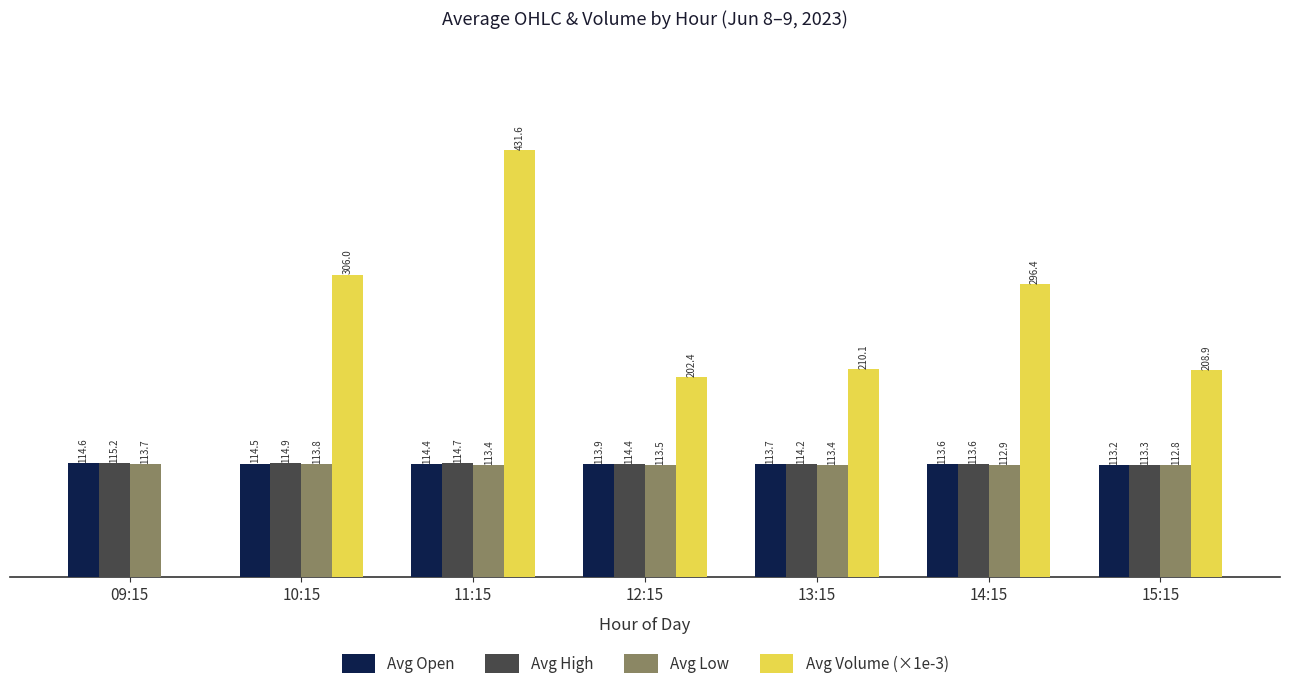

Where is Avg Open nearest to the value 113?

15:15